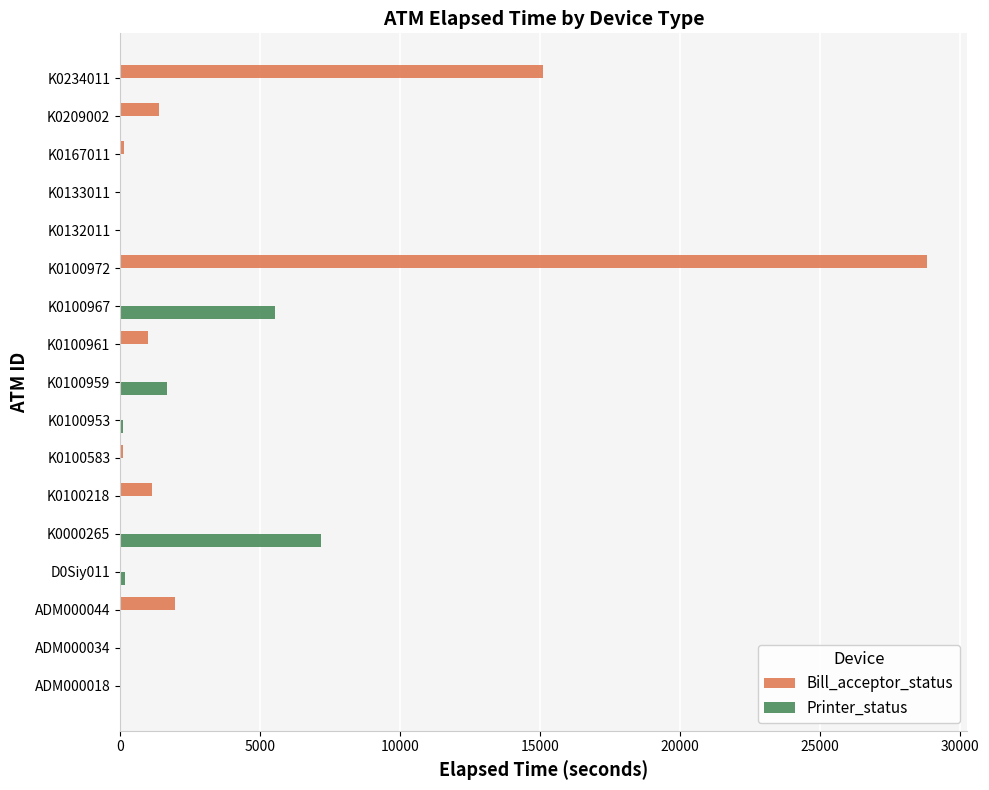

What is the sum of all Printer_status values?

14693